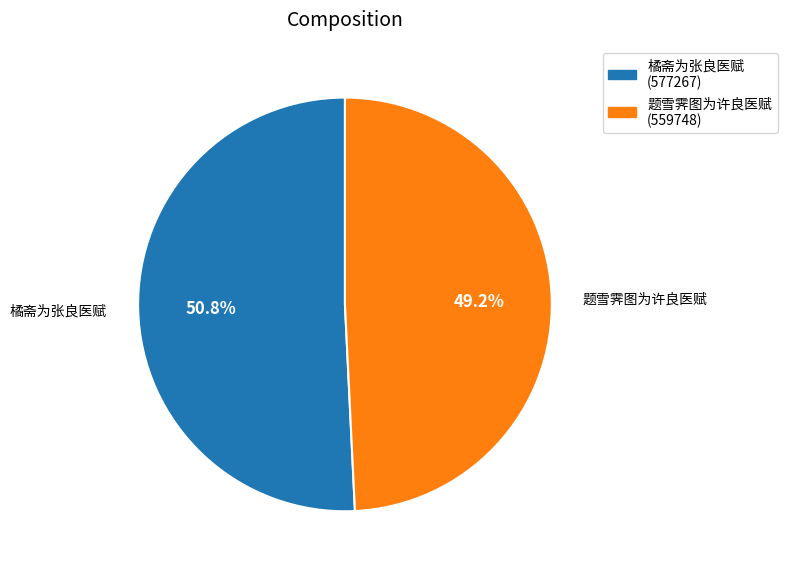

What is the ratio of the value at 橘斋为张良医赋 to the value at 题雪霁图为许良医赋?

1.0